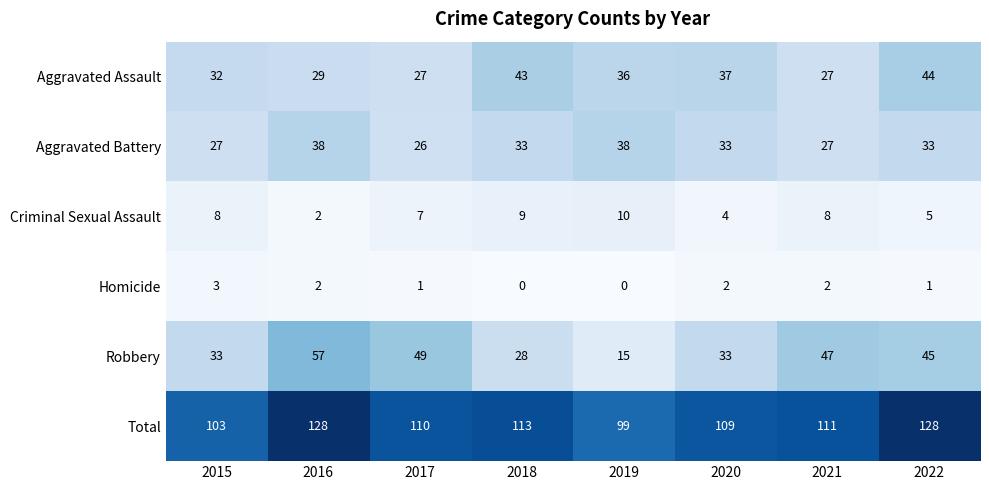

What is the sum of all Criminal Sexual Assault values?

53